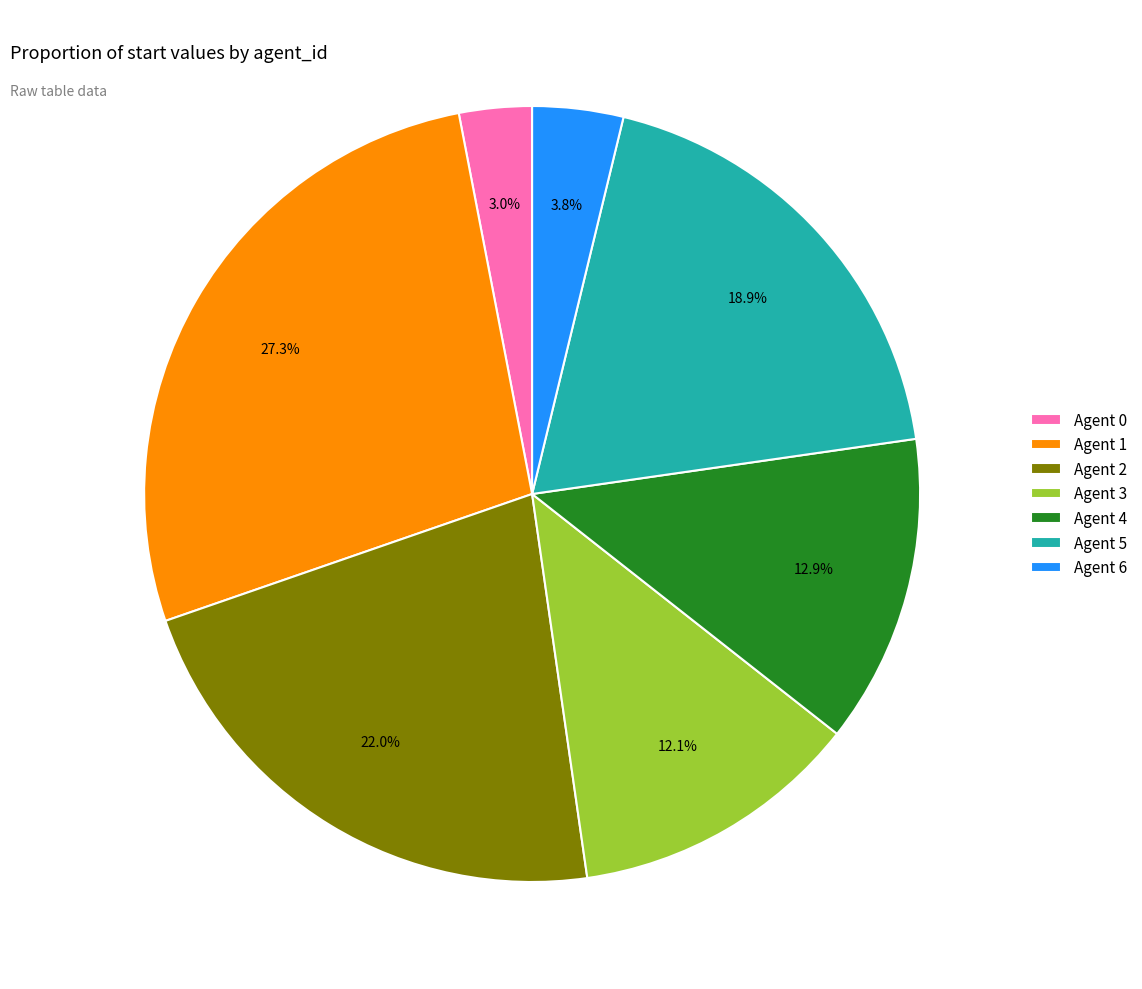

Count the number of slices in the pie.

7